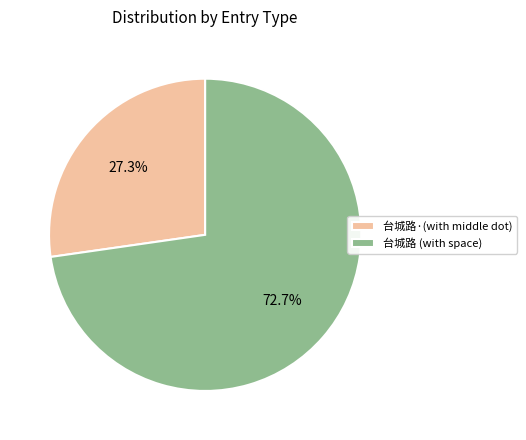

Which slice is the largest?

台城路 (with space)